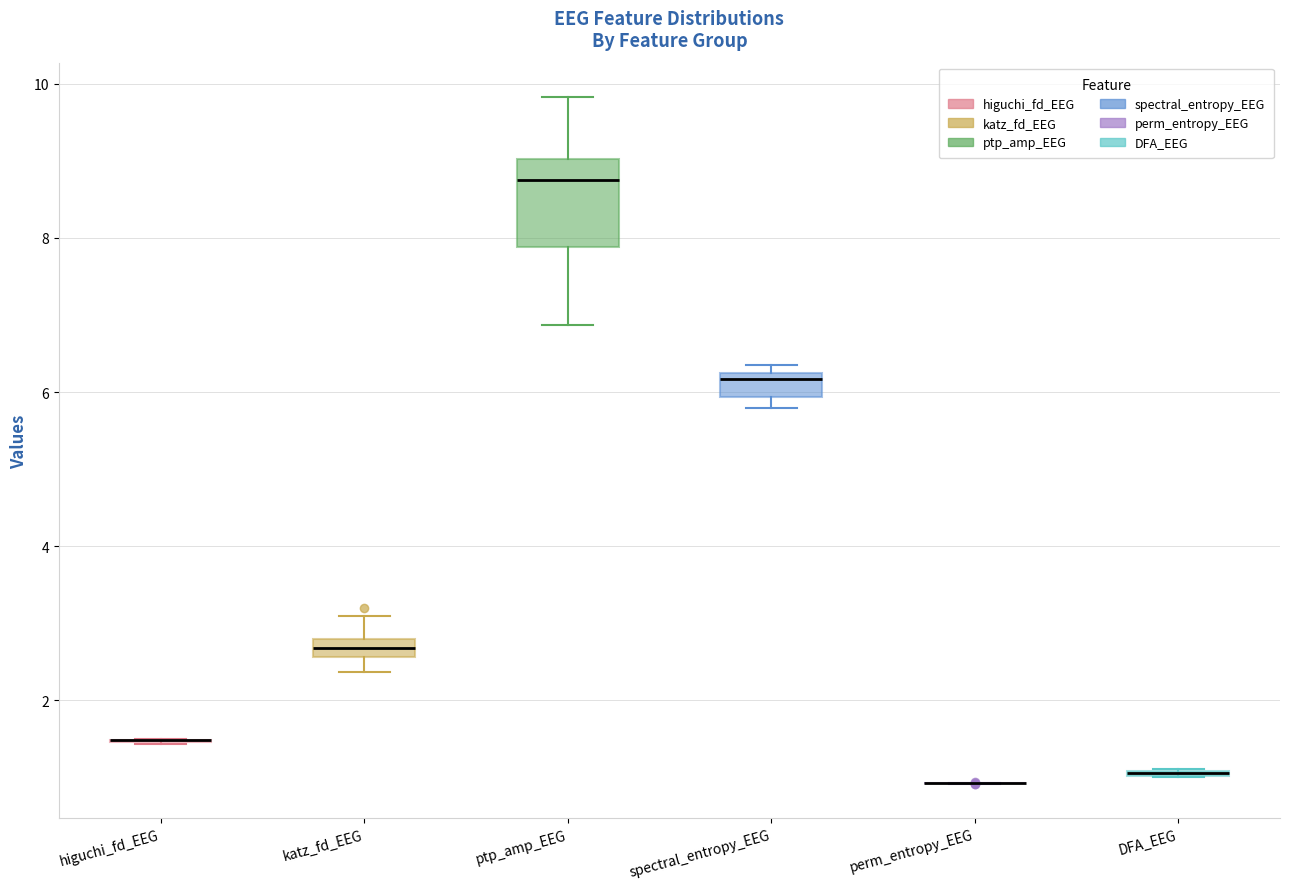

Where is the upper edge of the box for ptp_amp_EEG on the y-axis? The values are not printed on the chart, so give them approximately, as read against the axis.

9.0